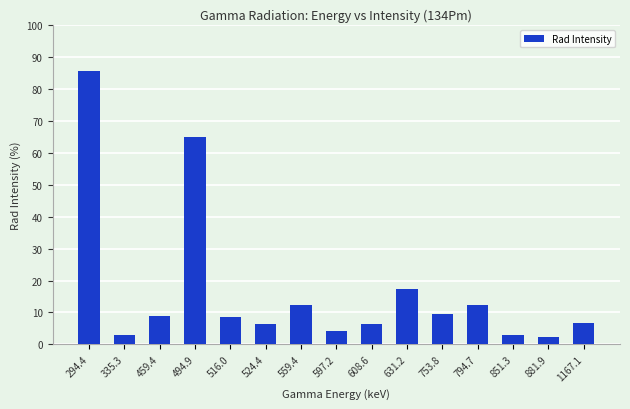

What is the approximate value at 881.9?

2.2